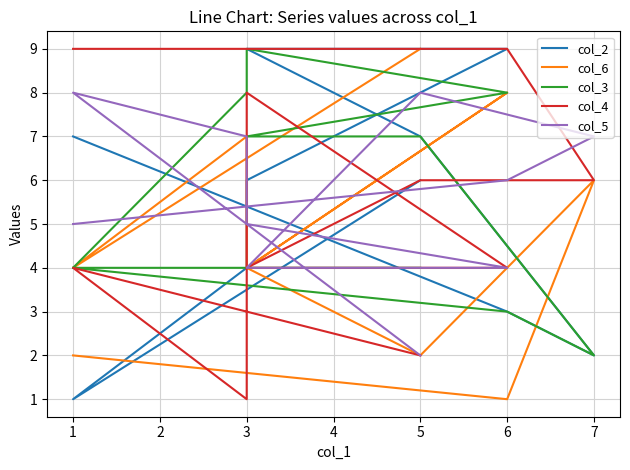

How many distinct data groups are displayed?

5